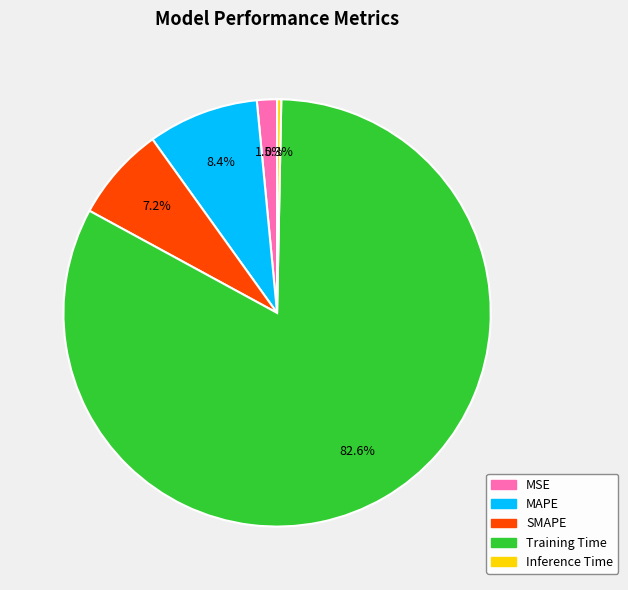

How many segments does this pie chart have?

5